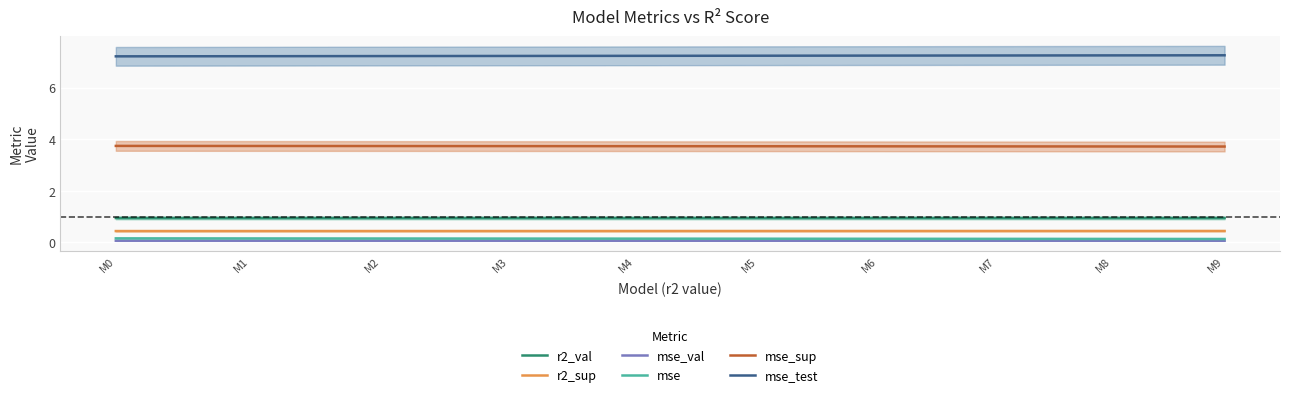

What is the minimum value shown in the chart?

0.1